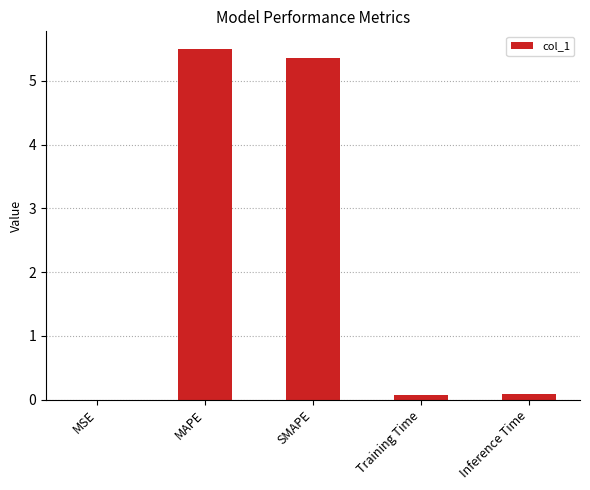

How many series are shown in this chart?

1